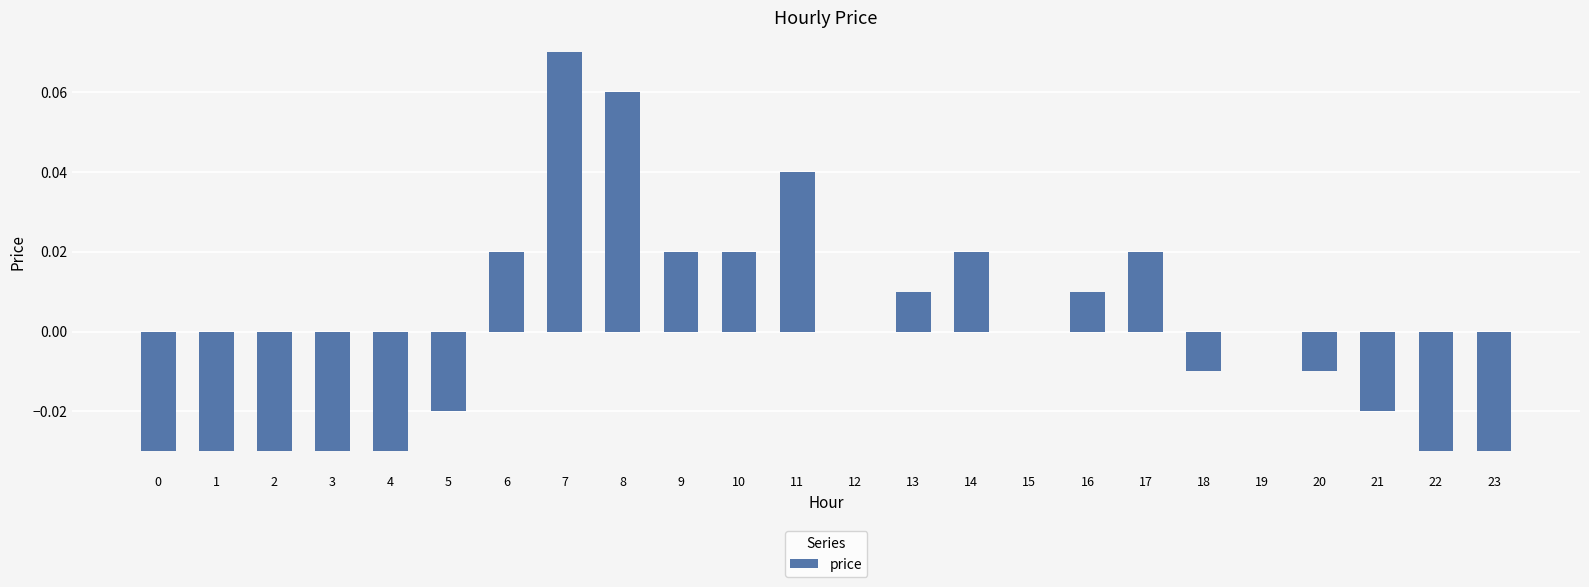

At which category does the chart reach its peak across all series?

7